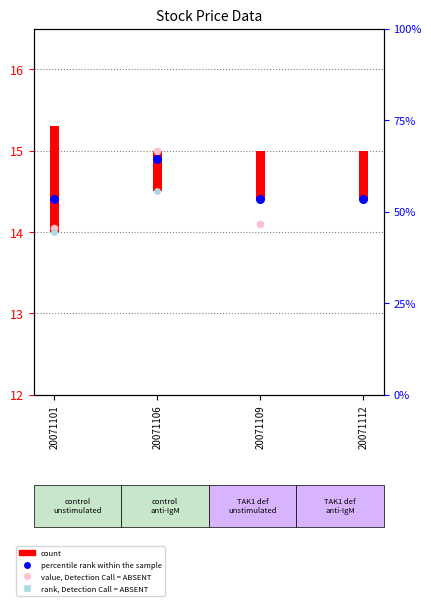

What is the total value across all series at 20071112?

43.2